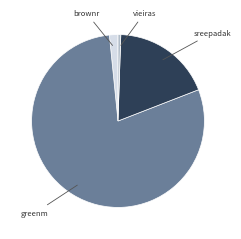

Is there a majority slice in this chart?

Yes